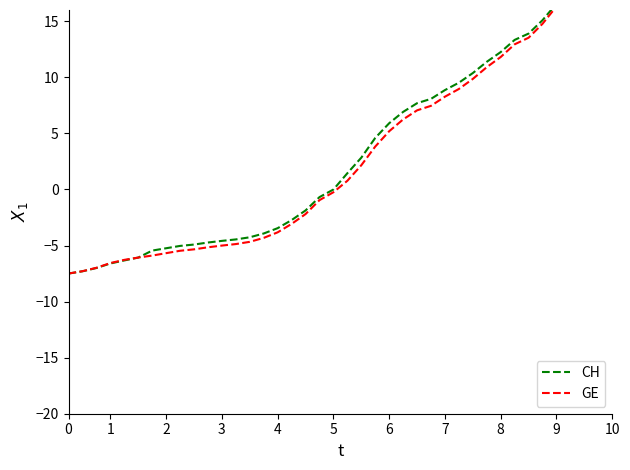

What is the smallest value displayed?

-7.5